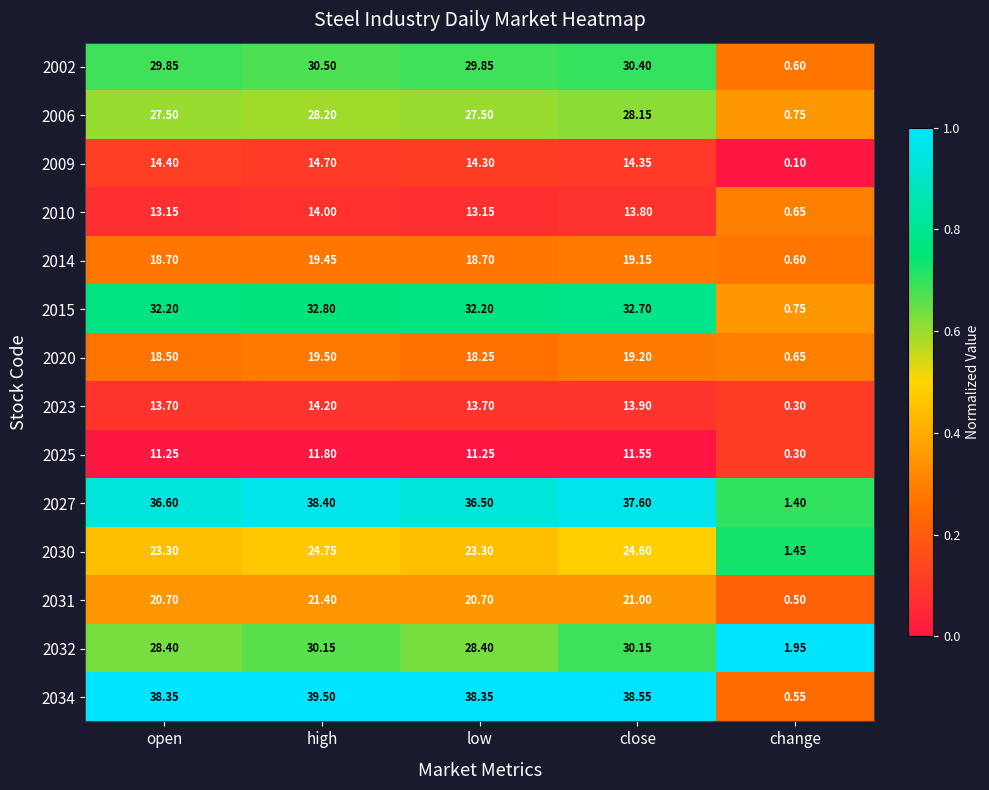

Rank the categories by 2020 value from highest to lowest.

high, close, open, low, change